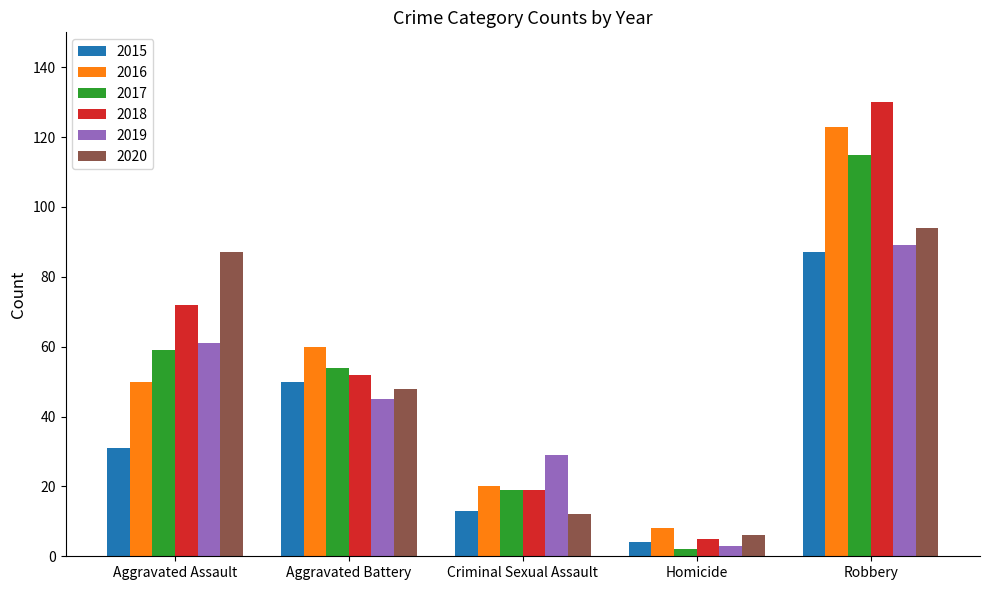

What is the spread (max minus min) of values at Homicide?

6